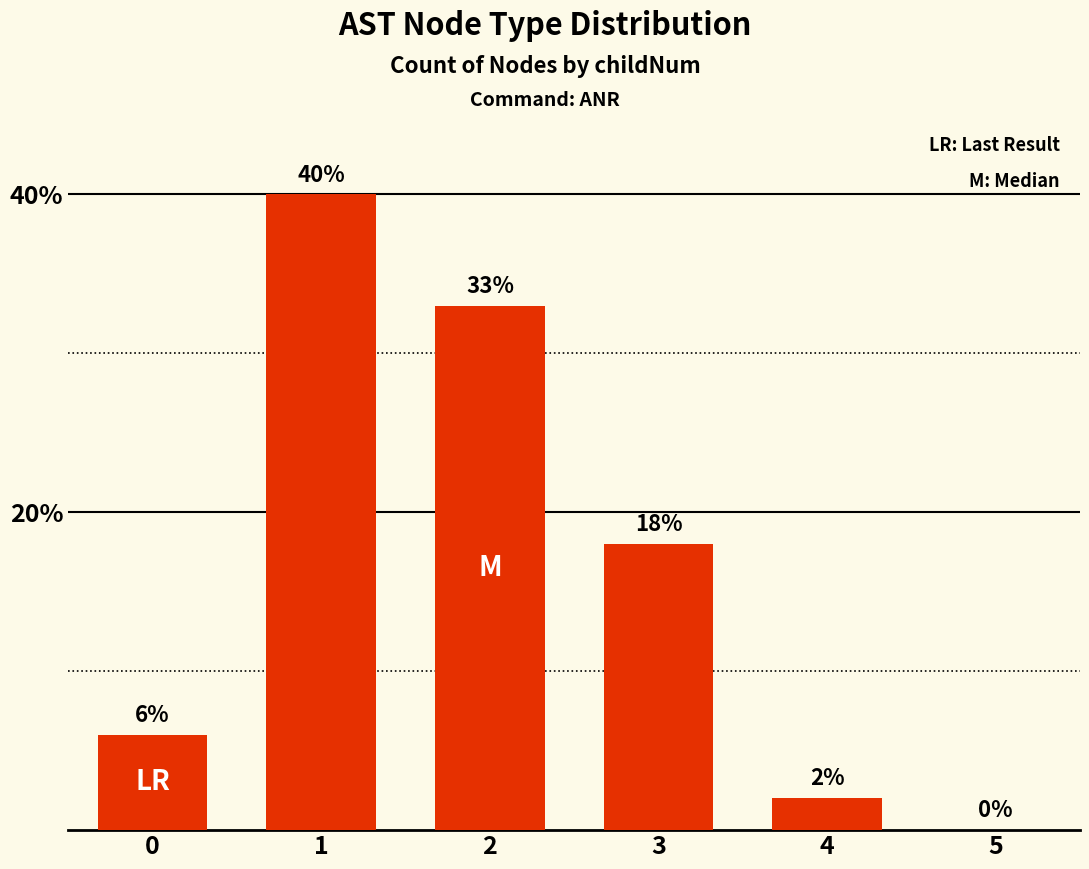

True or false: the data shows 49 at 2.

False